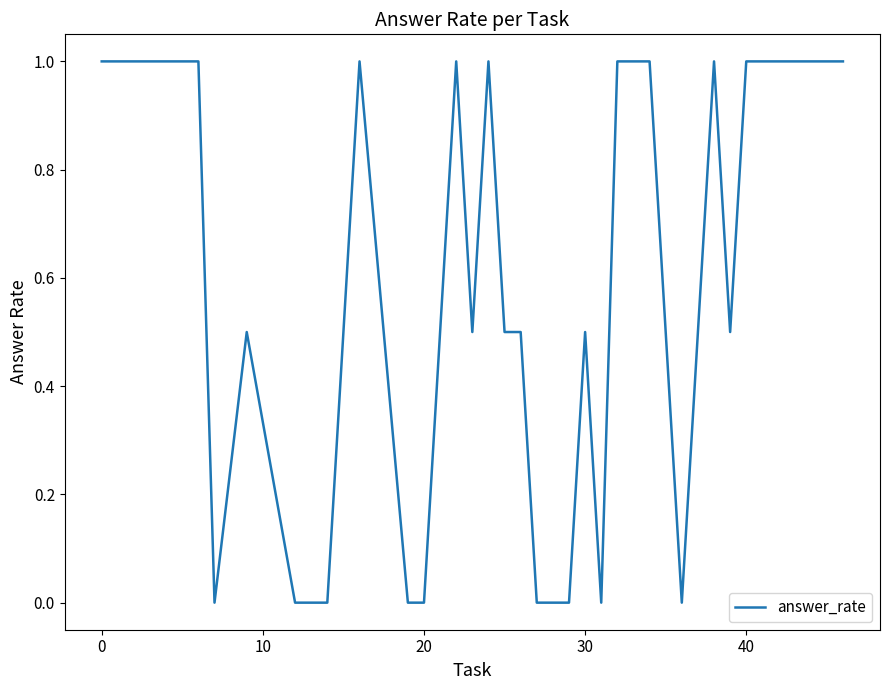

What is the difference between the maximum and minimum values?

1.0